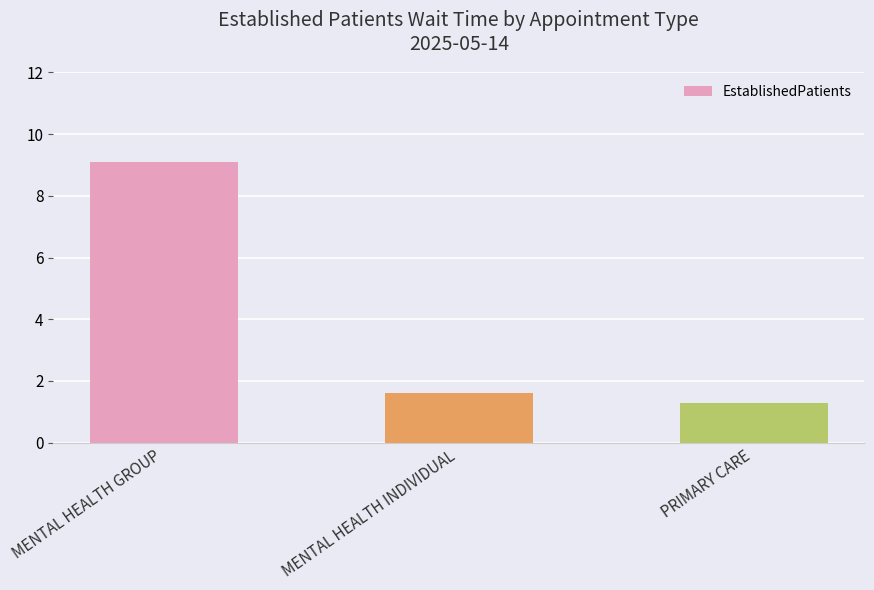

What is the sum of the values at MENTAL HEALTH INDIVIDUAL and PRIMARY CARE?

2.9